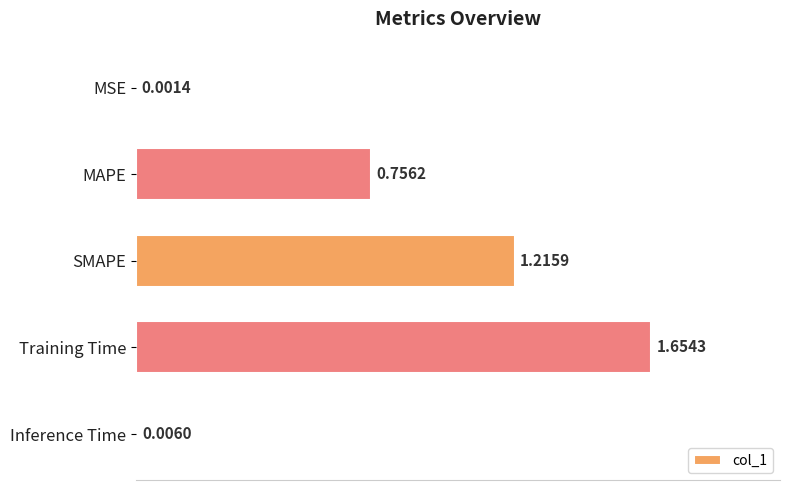

Which category has the highest value across all series?

Training Time